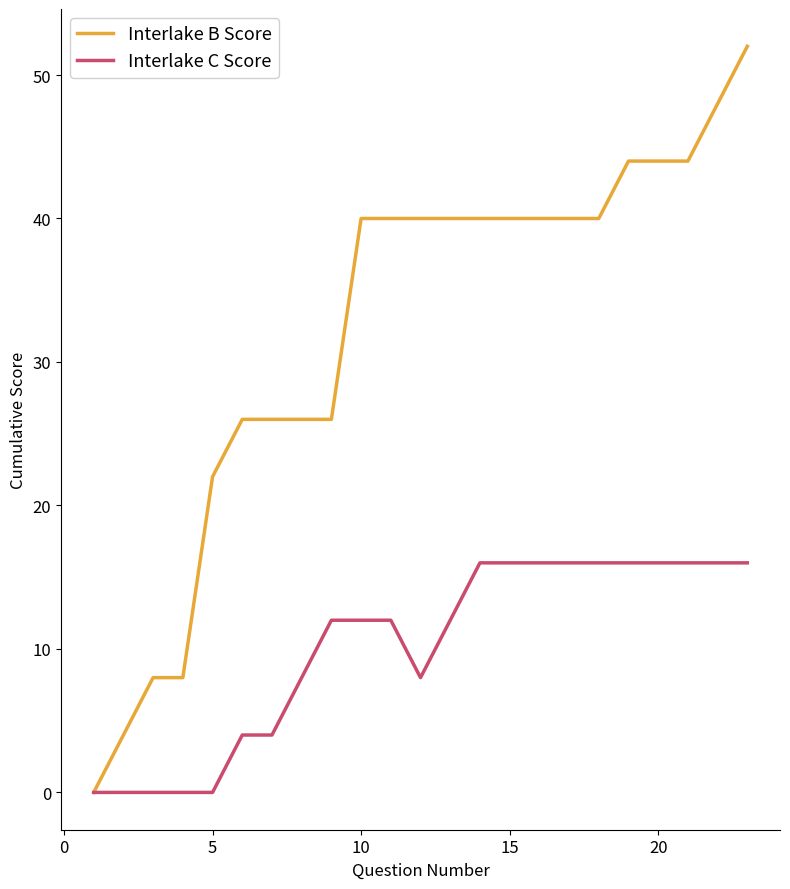

Which series has the widest spread of values?

Interlake B Score